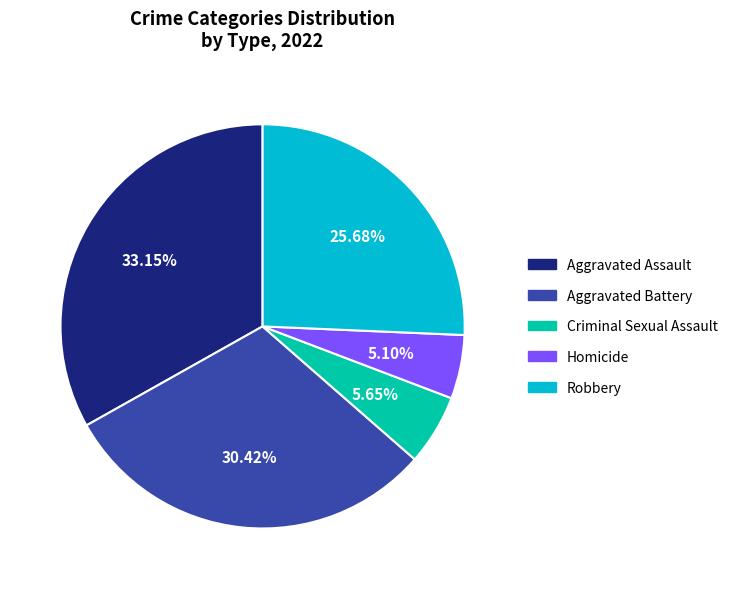

Do Aggravated Assault and Robbery together represent more than half of the pie?

Yes